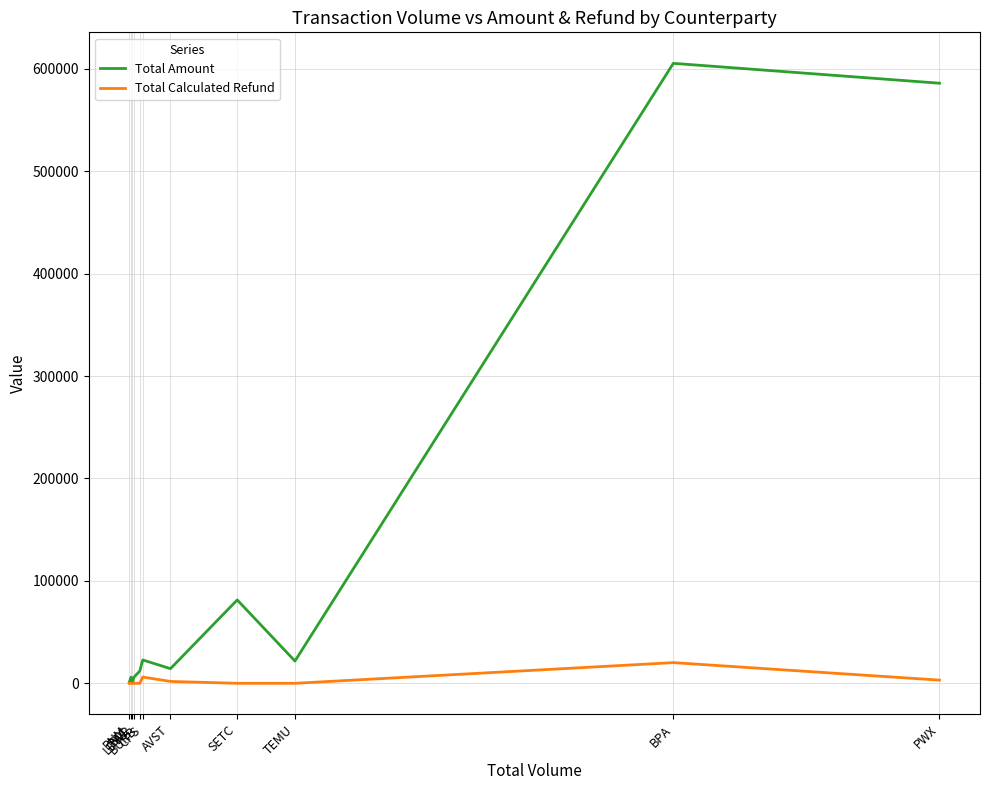

Rank the series at BURB from highest to lowest value.

Total Amount, Total Calculated Refund